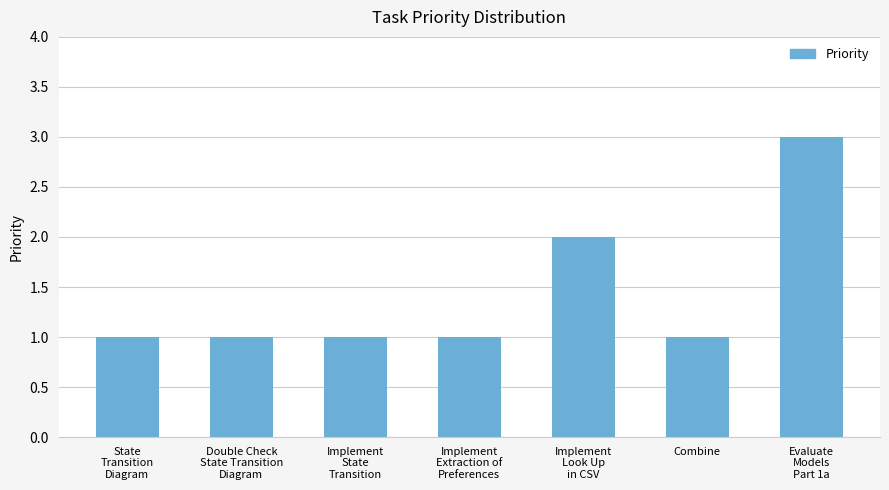

What position from the right is Implement
State
Transition?

5